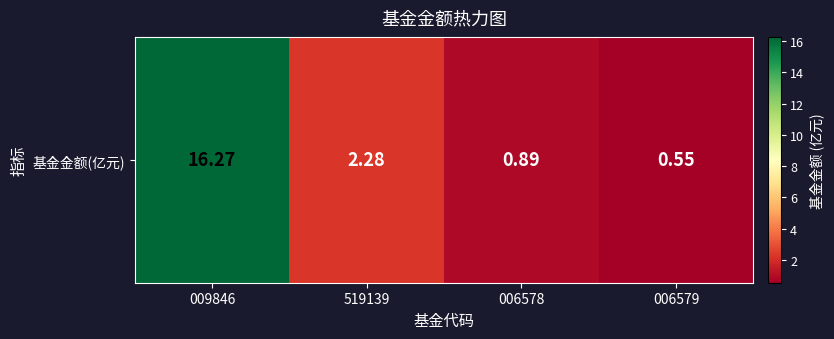

Rank the categories by value from highest to lowest.

009846, 519139, 006578, 006579